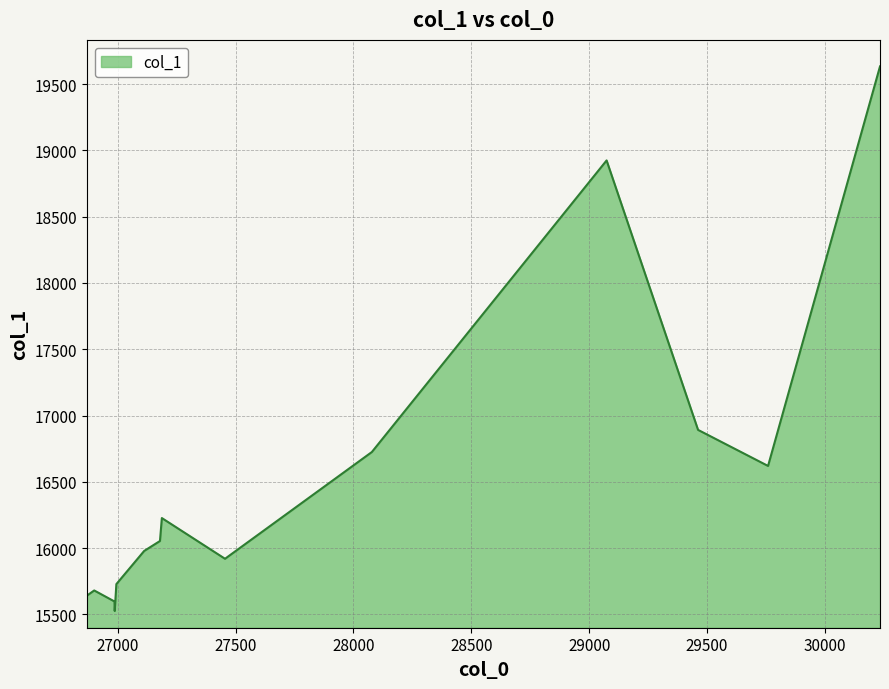

What is the greatest value displayed?

19633